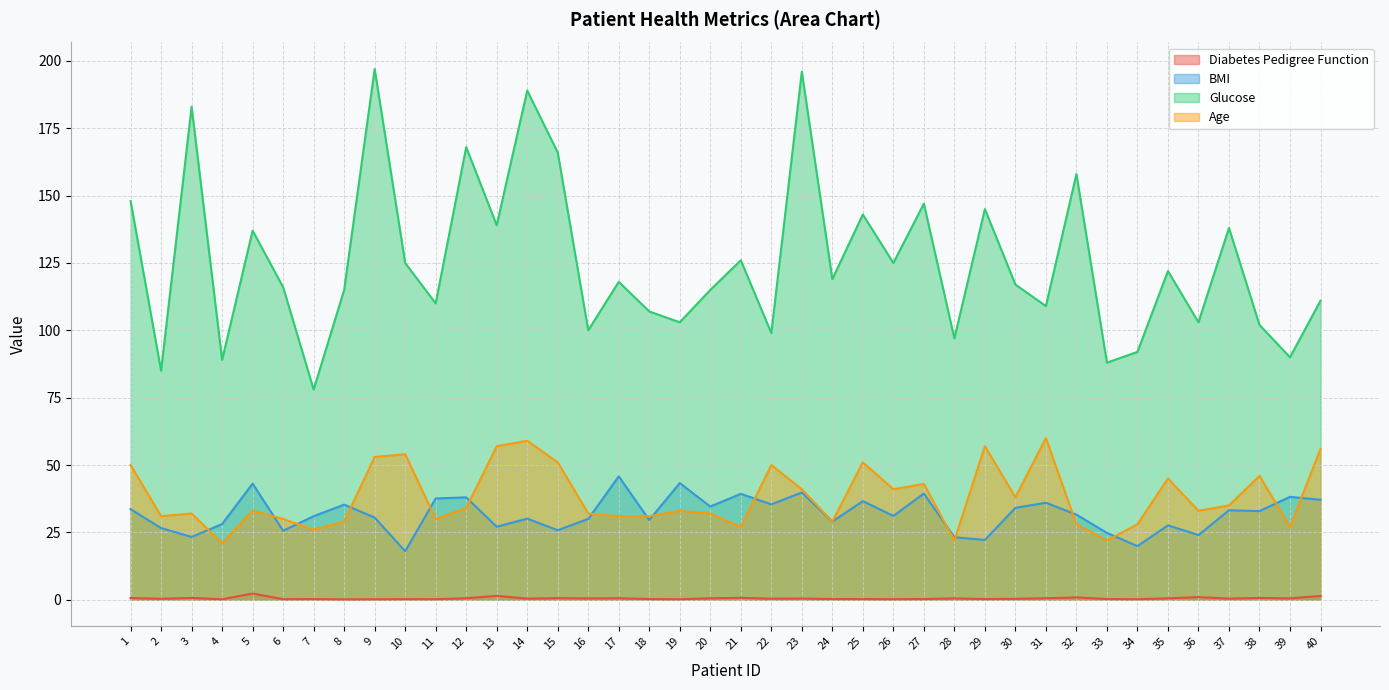

Is the value of Age at 24 greater than the value of Diabetes Pedigree Function at 38?

Yes